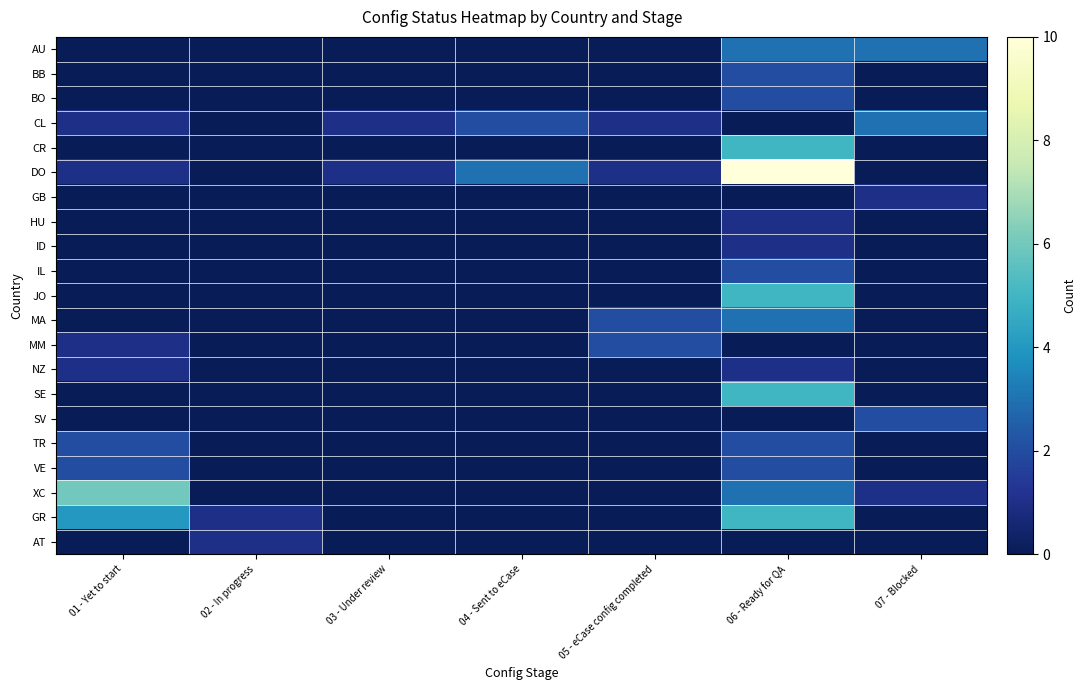

How many distinct data groups are displayed?

21